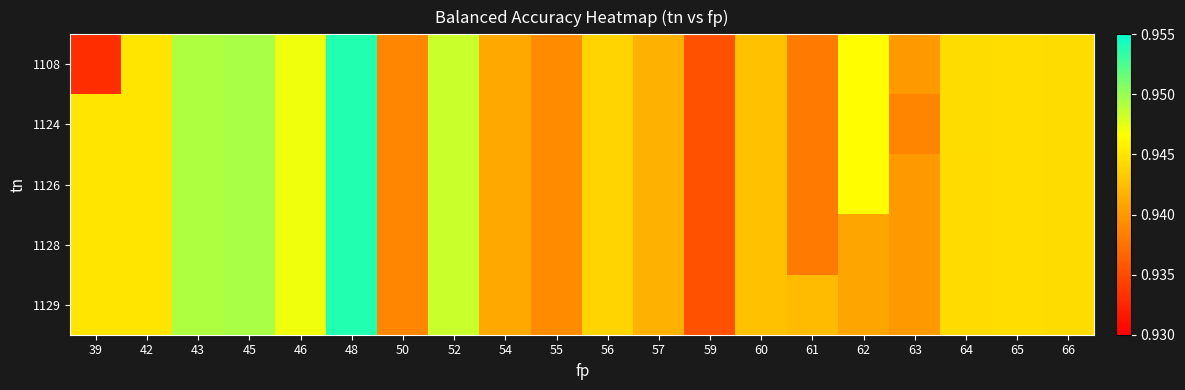

At how many categories does at least one series exceed 0?

20